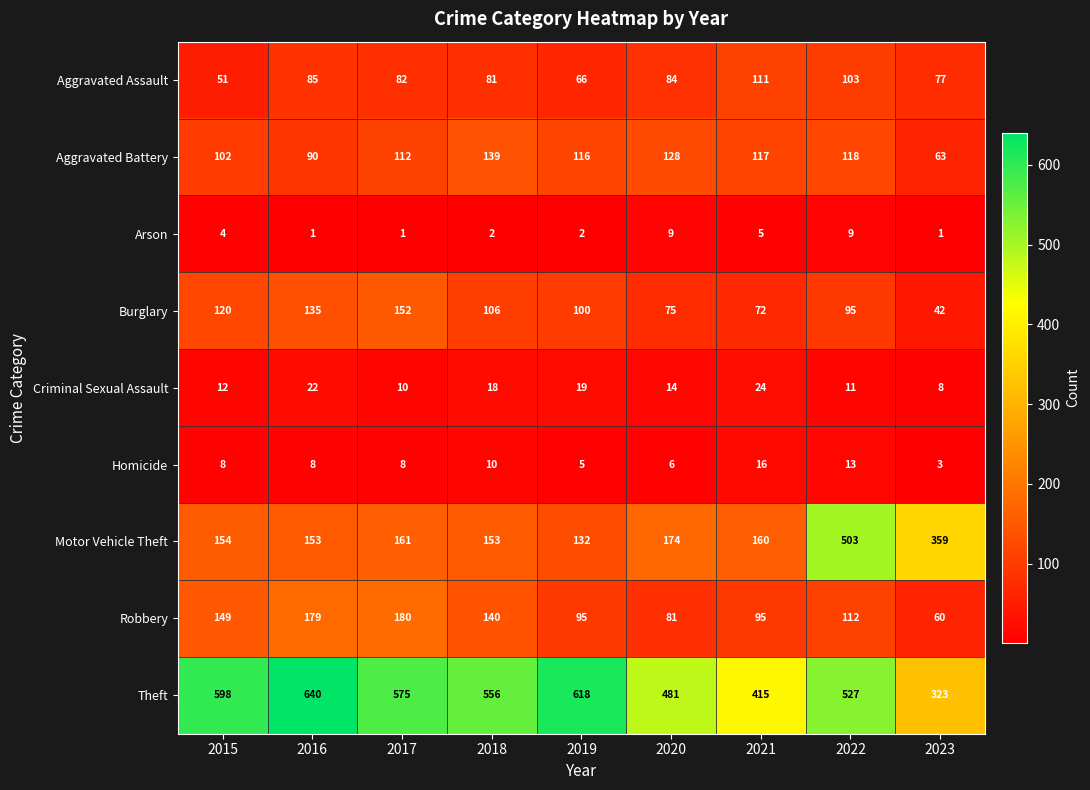

What is the difference between the maximum and minimum values in the Theft series?

317